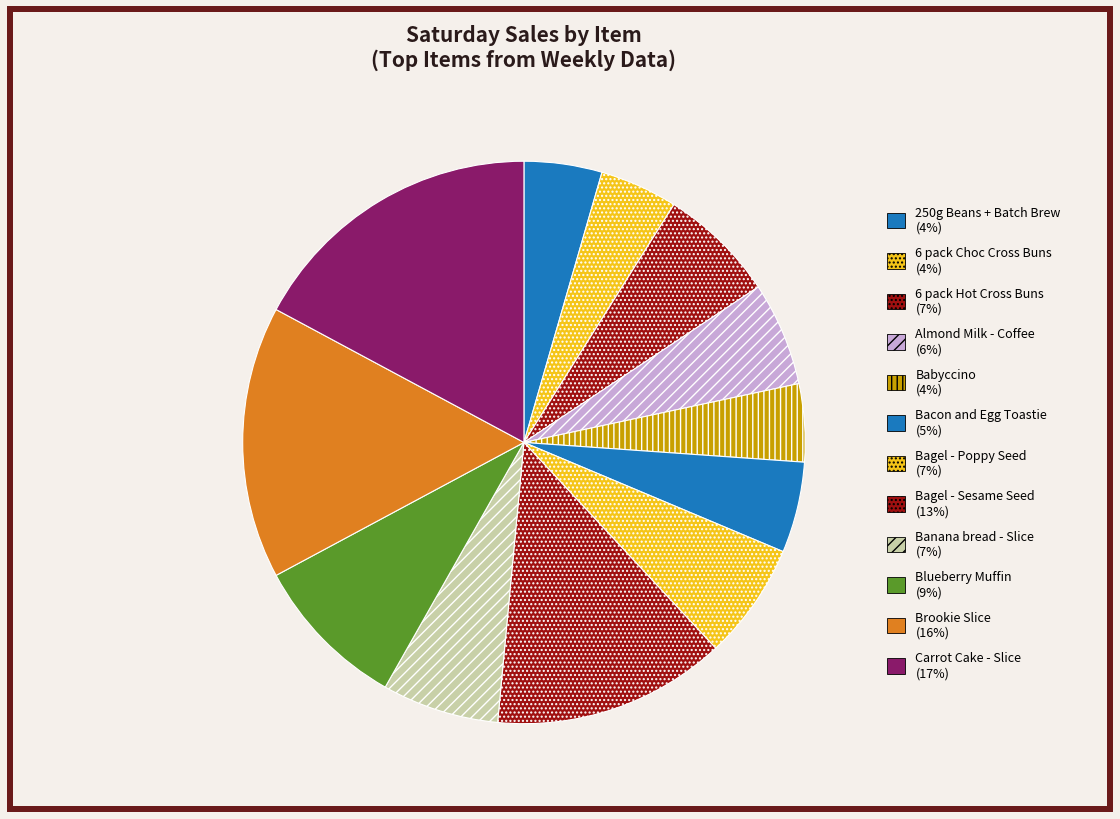

What is the ratio of the value at Almond Milk - Coffee to the value at 6 pack Choc Cross Buns?

1.3